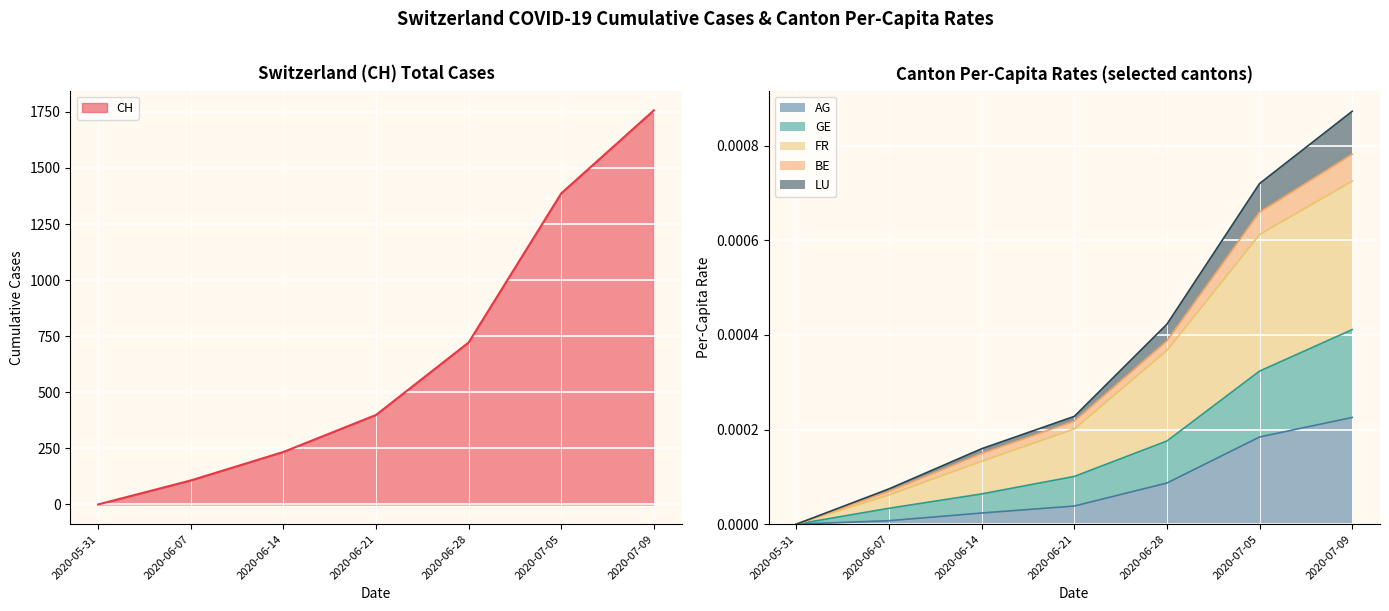

The FR_pc series shows 0.0 at 2020-06-28. True or false?

True